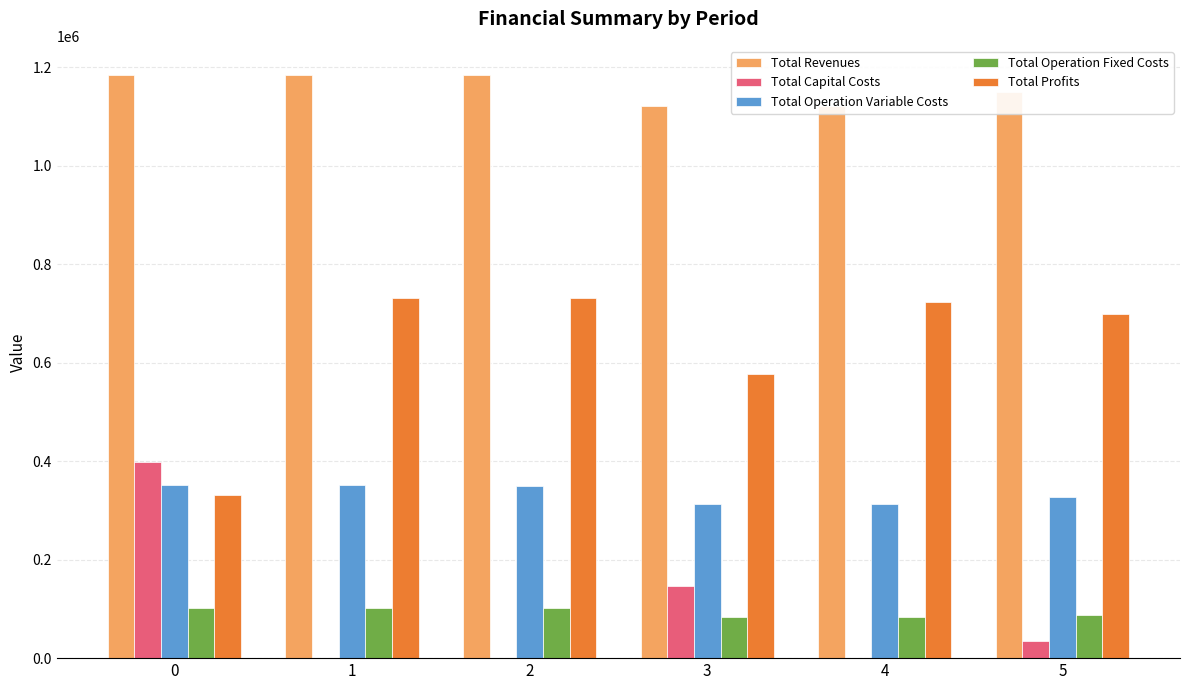

What value does the Total Operation Fixed Costs series have at 2?

102270.8